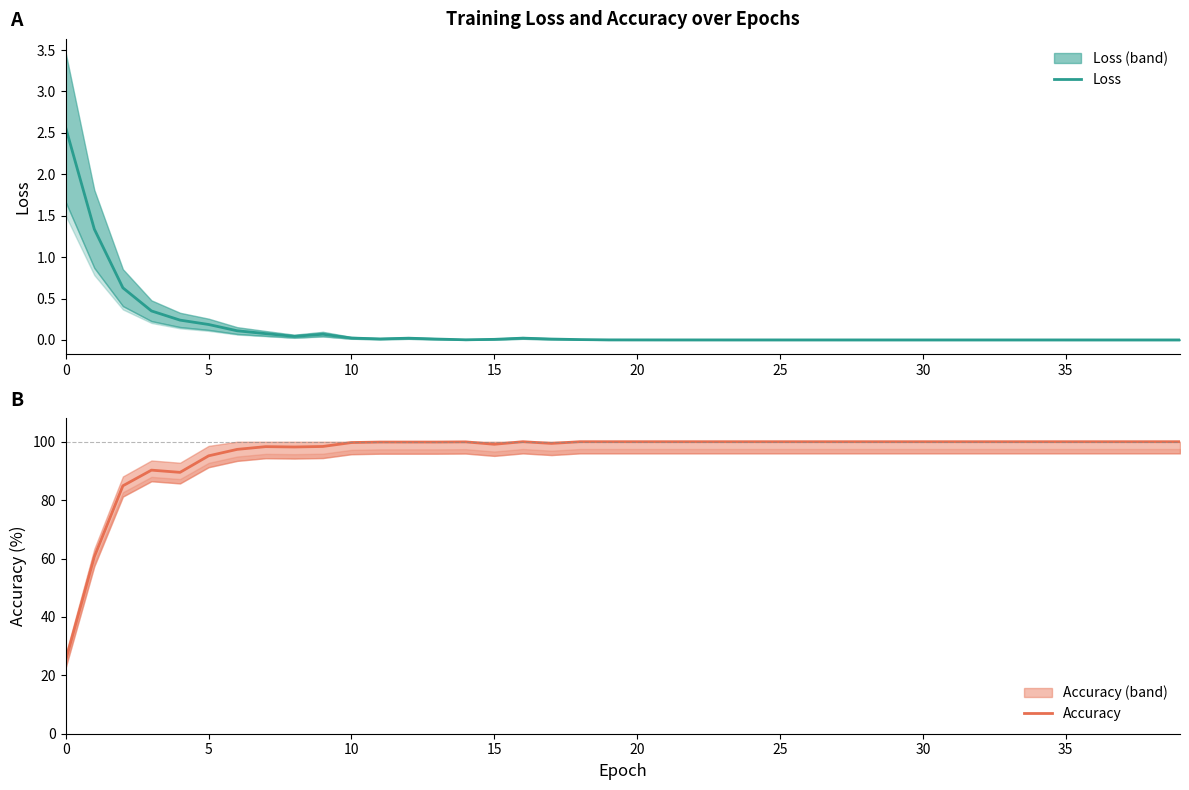

Rank the series by their average value, from lowest to highest.

Loss, Accuracy